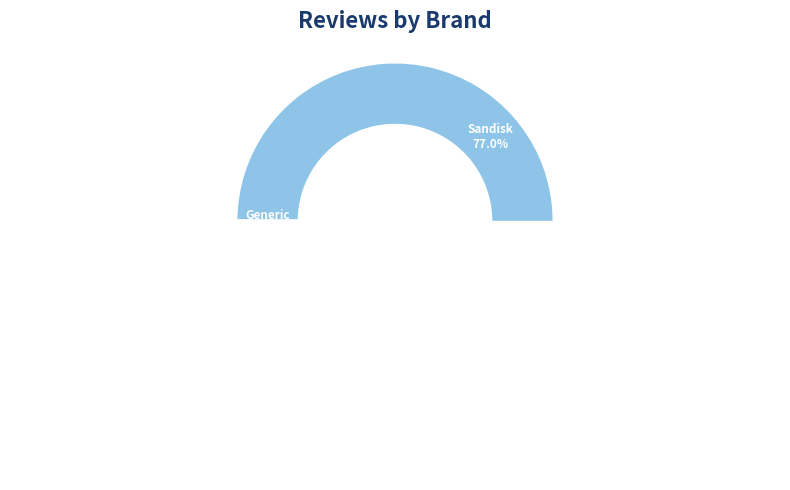

Combined, do Samsung and Generic account for over 50%?

No